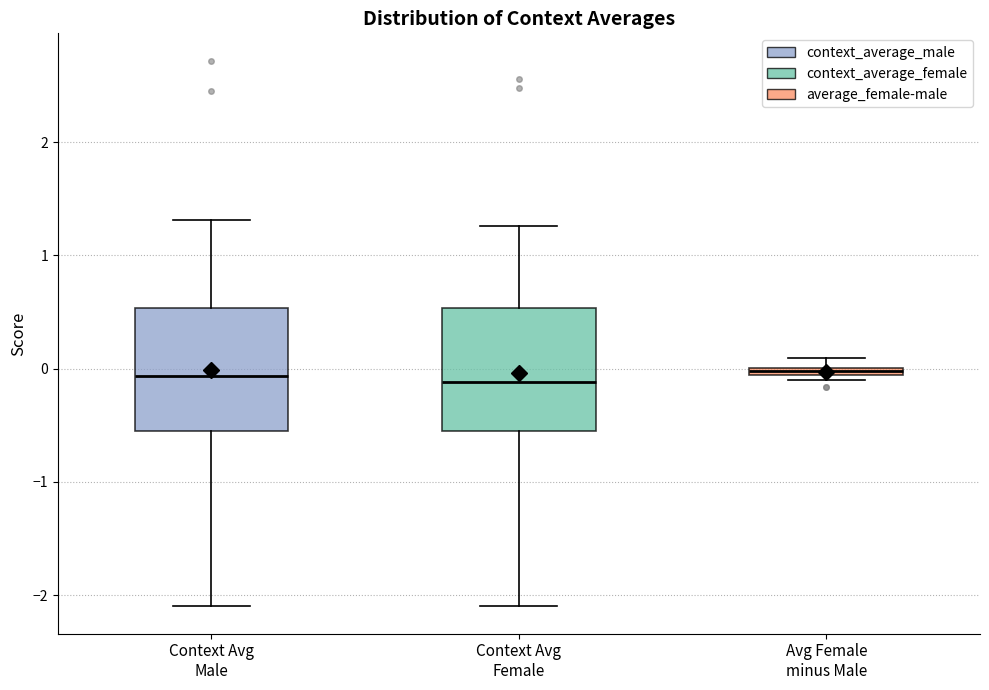

Where does the lower whisker of the box for Context Avg Female end on the y-axis? The values are not printed on the chart, so give them approximately, as read against the axis.

-2.1